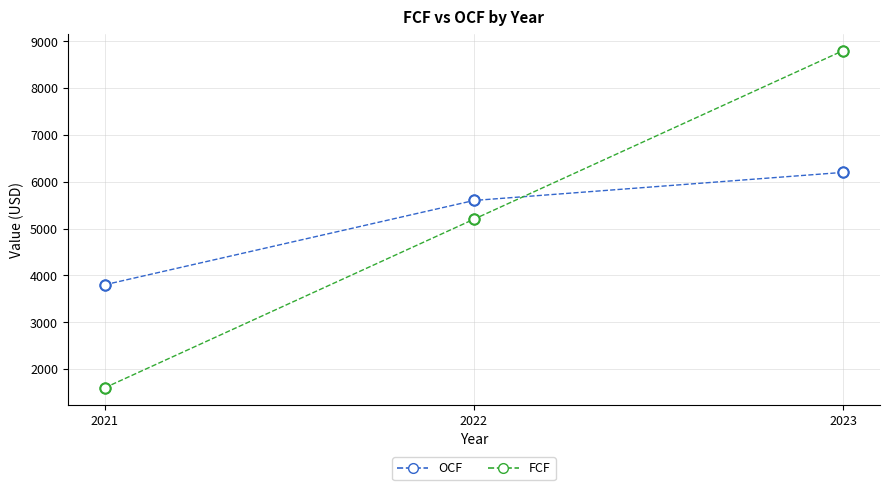

At how many categories does at least one series exceed 2493?

3